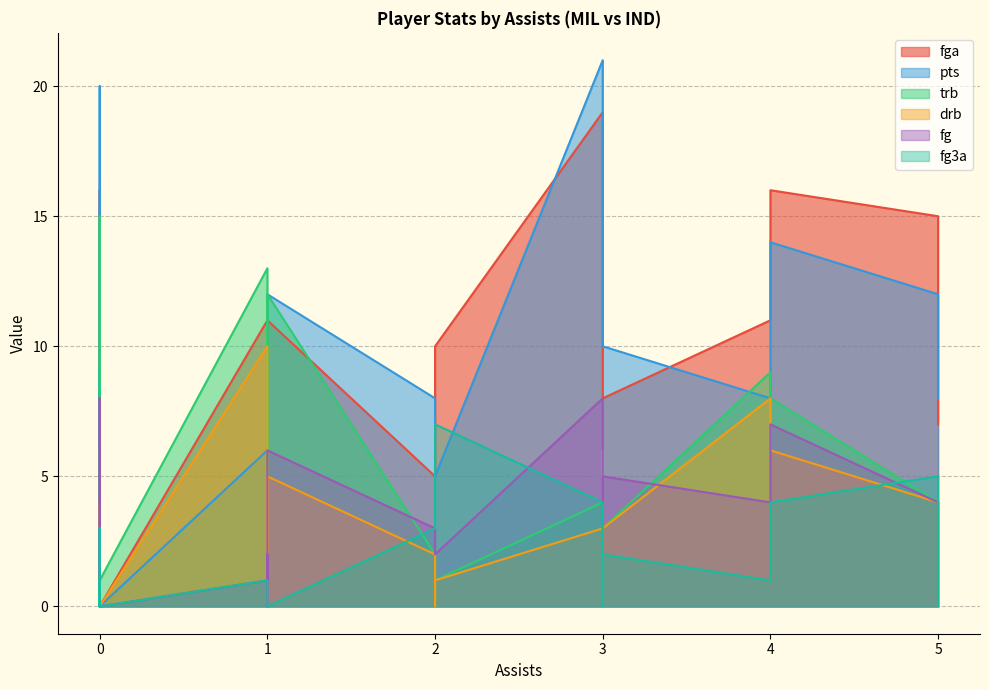

Where do fg3a and fg first cross each other?

0 and 1